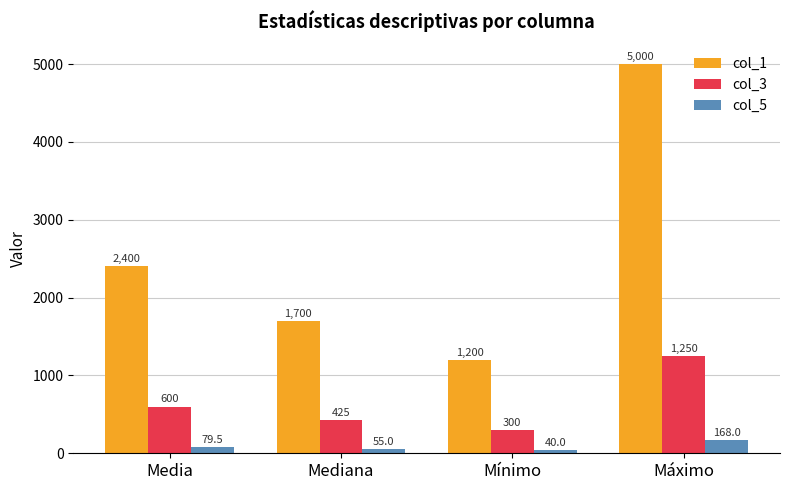

Does the chart contain stacked bars?

No